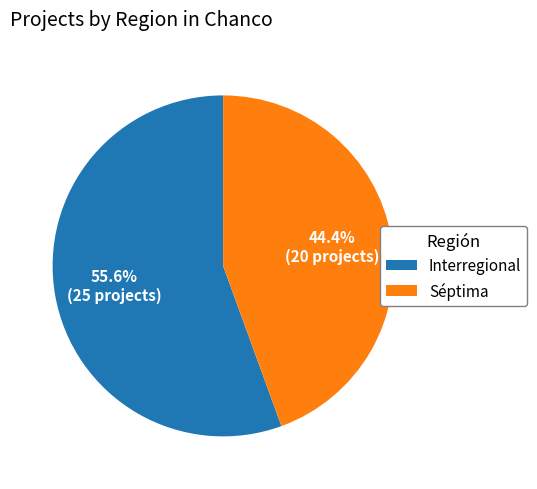

Count the number of slices in the pie.

2